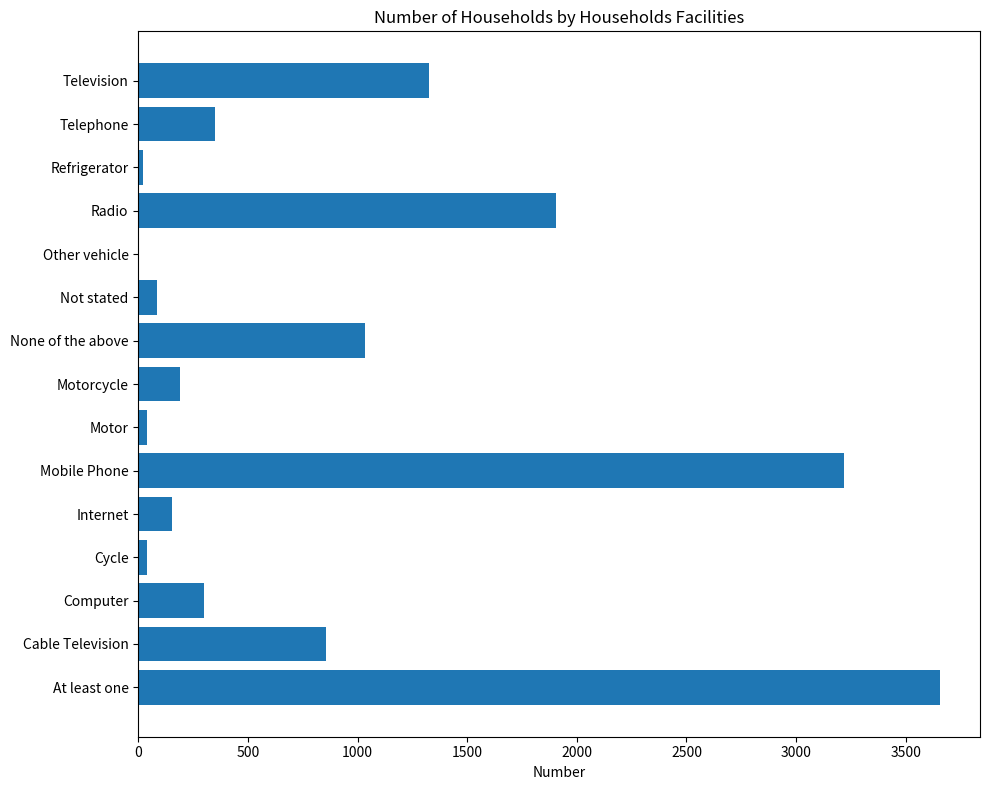

Count the number of data series in this chart.

1